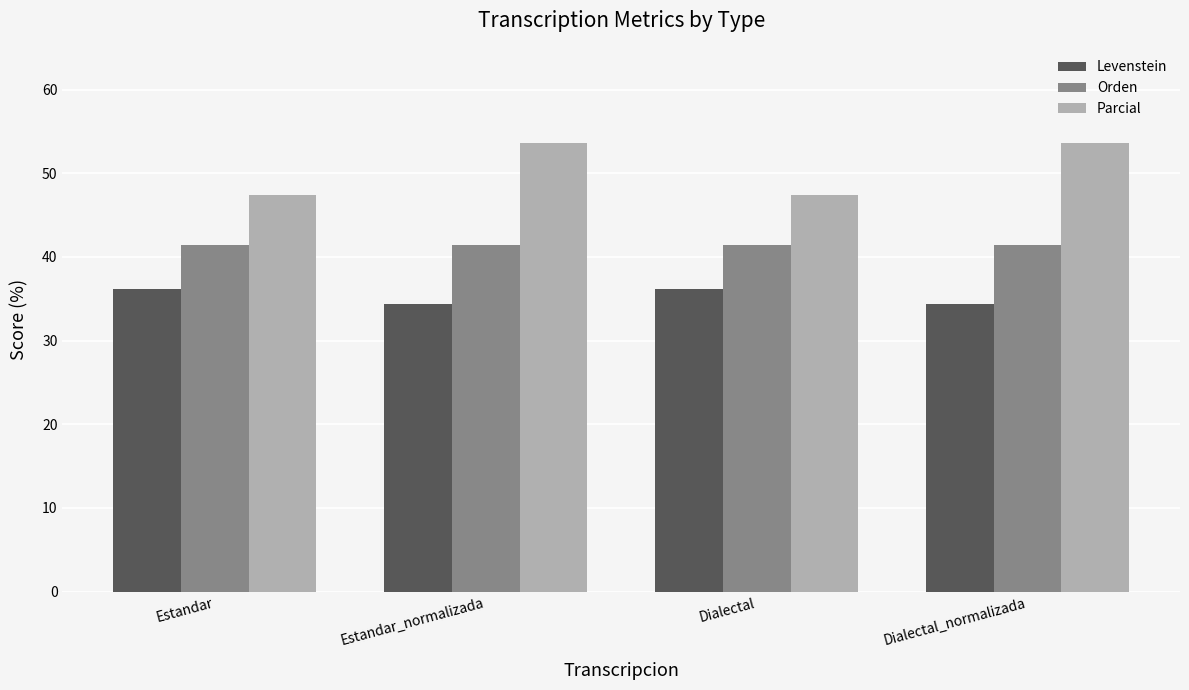

Which series has the widest spread of values?

Parcial